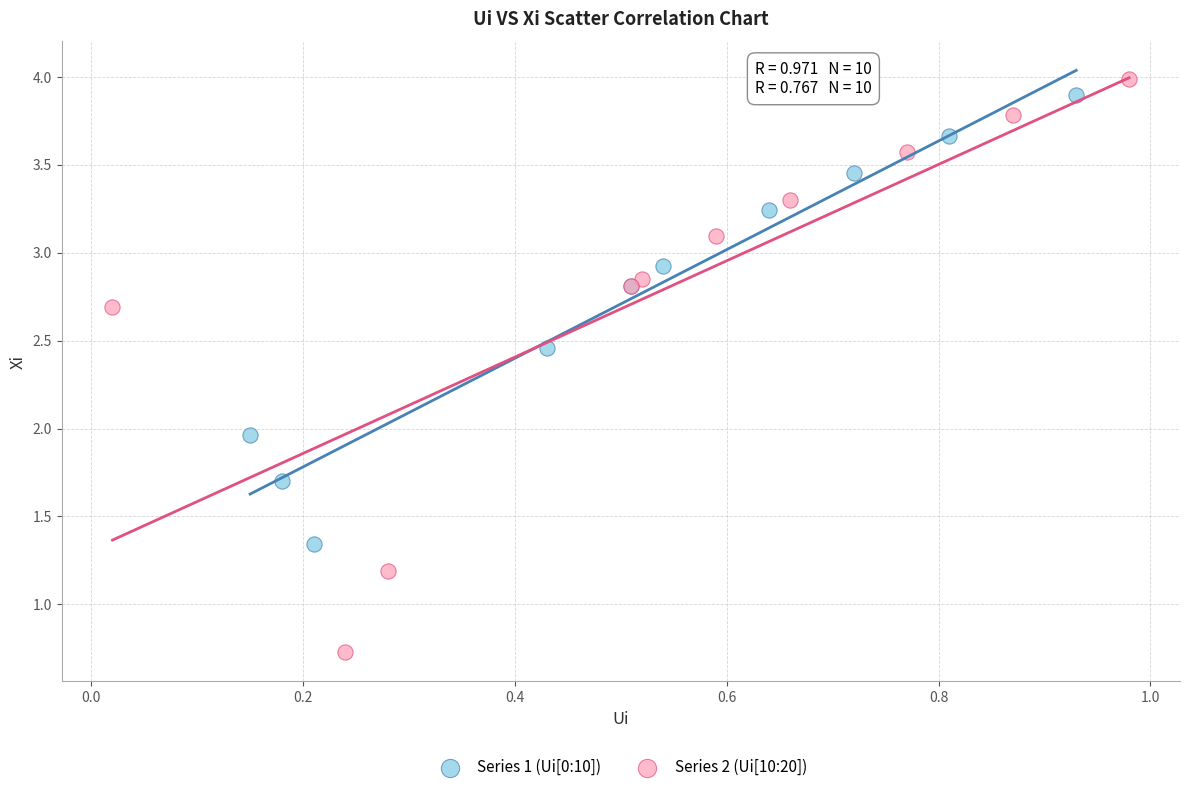

Which series reaches the maximum Y coordinate?

Series 2 (Ui[10:20])